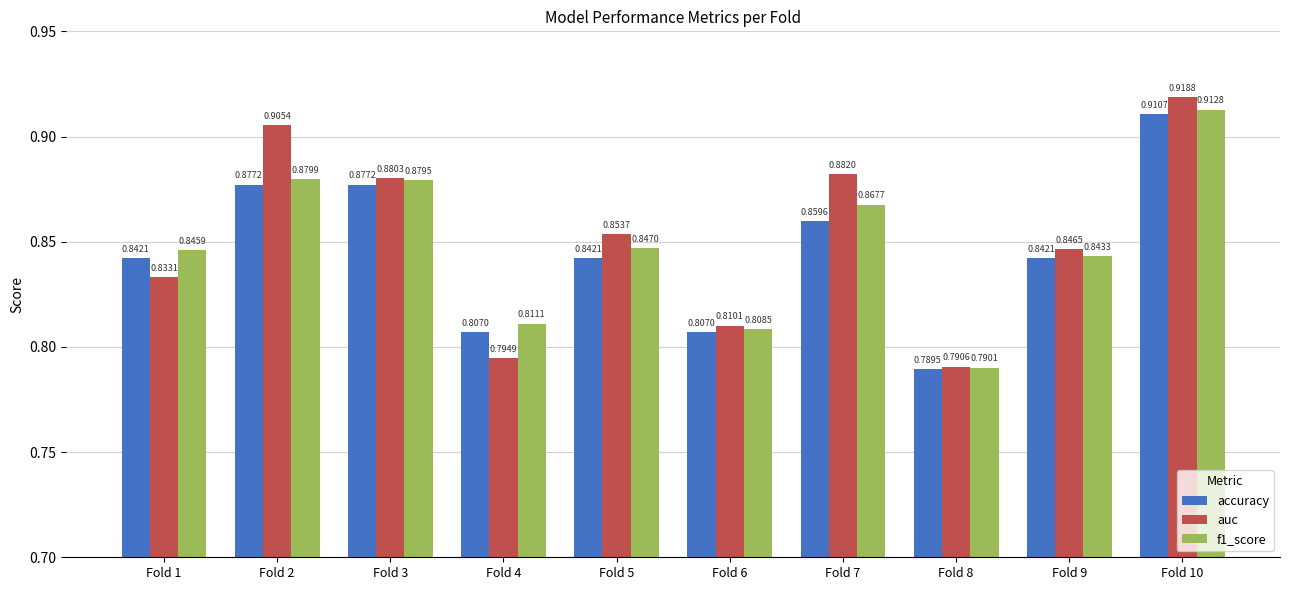

What is the sum of the auc values at Fold 9 and Fold 5?

1.7